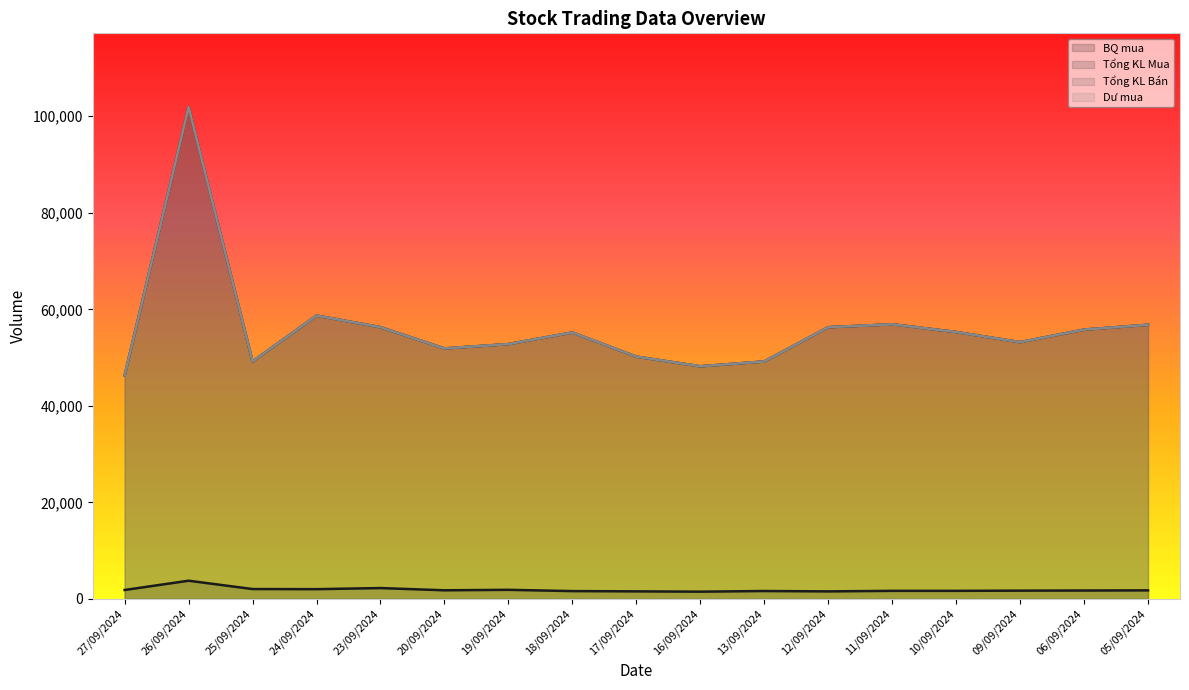

How many interior local valleys does the Tổng KL Mua series have?

4